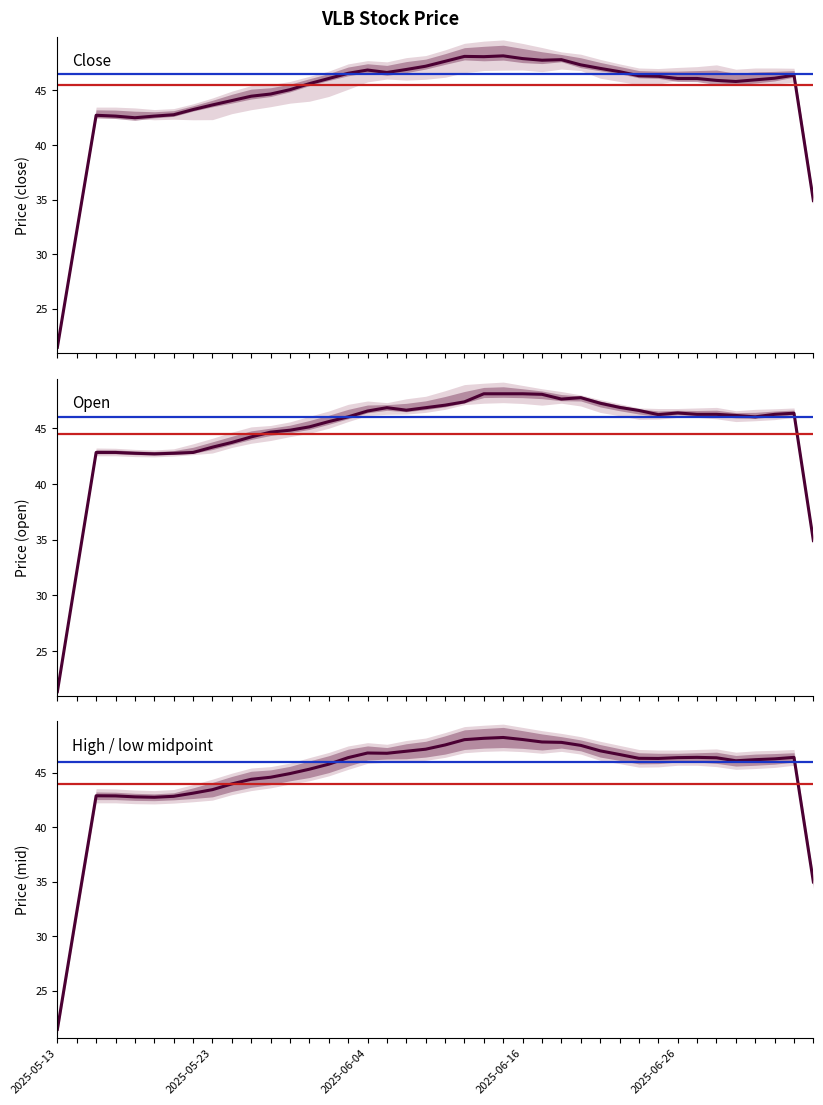

What is the value of the high / low midpoint point at the 8th from the left?

43.1